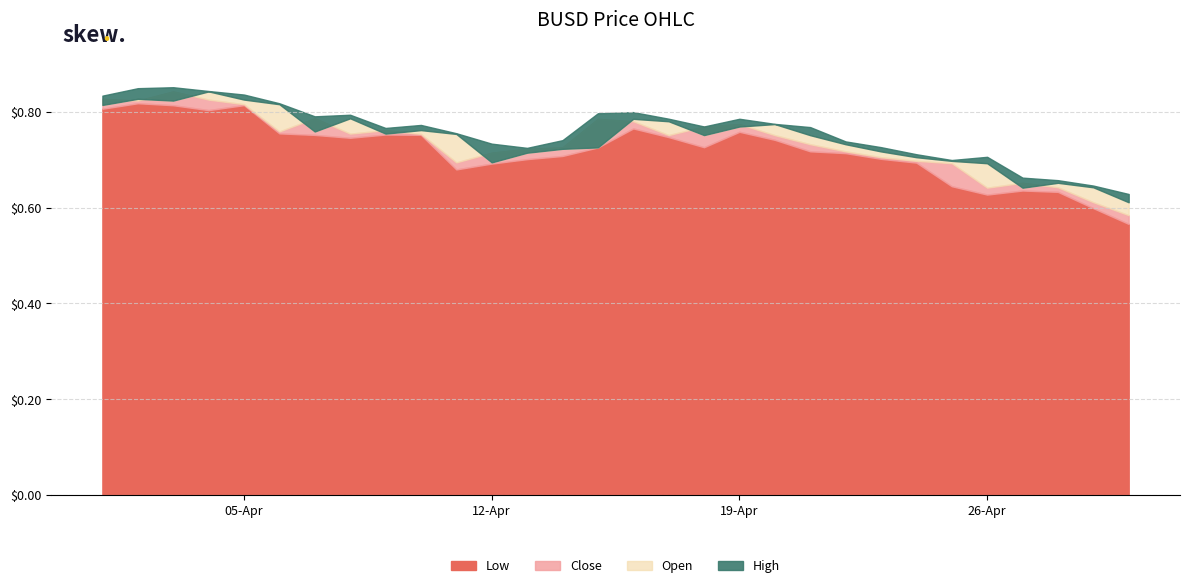

Which series has the largest total across all categories?

High